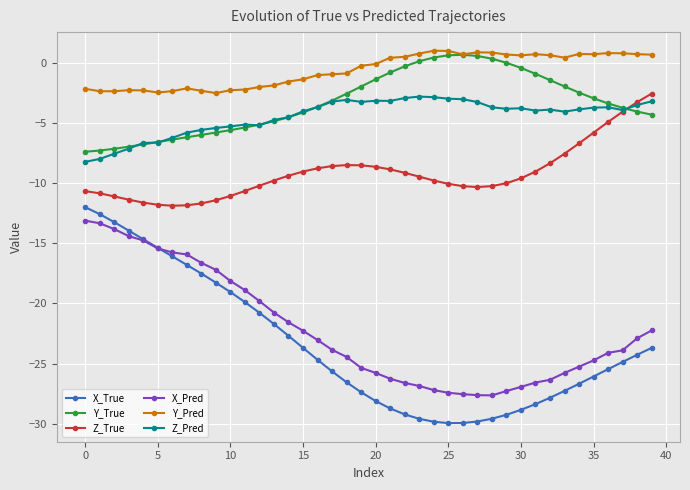

True or false: Z_True and X_Pred cross at least once.

False